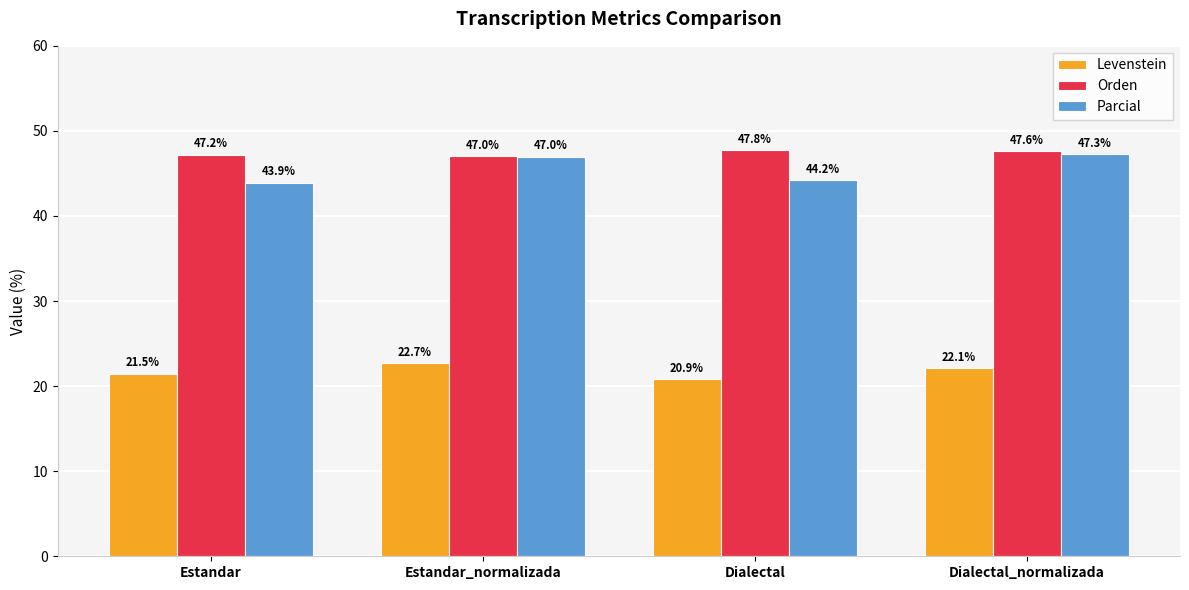

What is the average value of the Levenstein series?

21.8